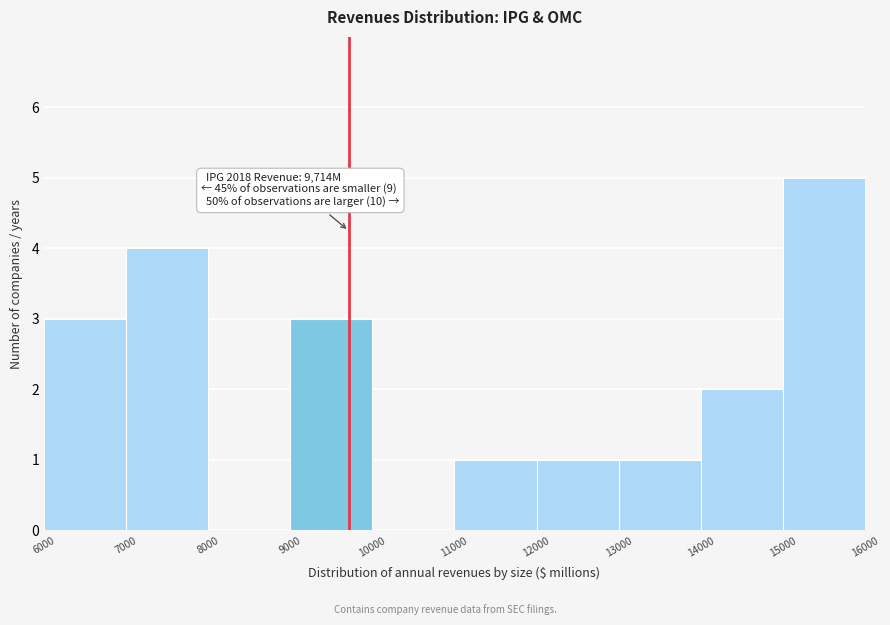

Over which range of the x-axis is the bar tallest?

15000 to 16000